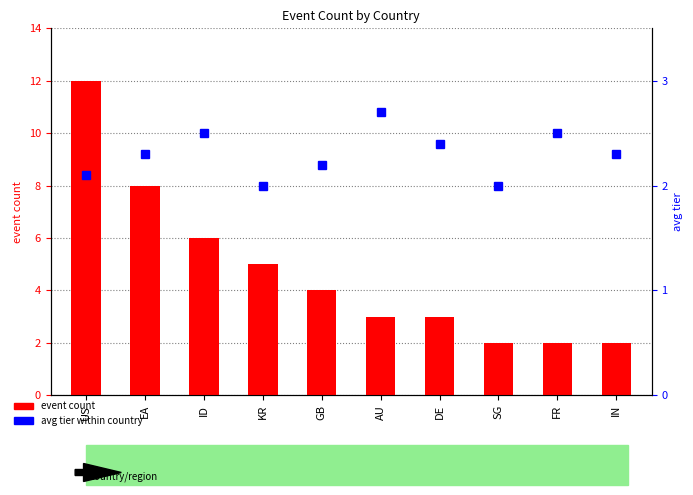

True or false: avg tier has a value of 2.4 at DE.

True